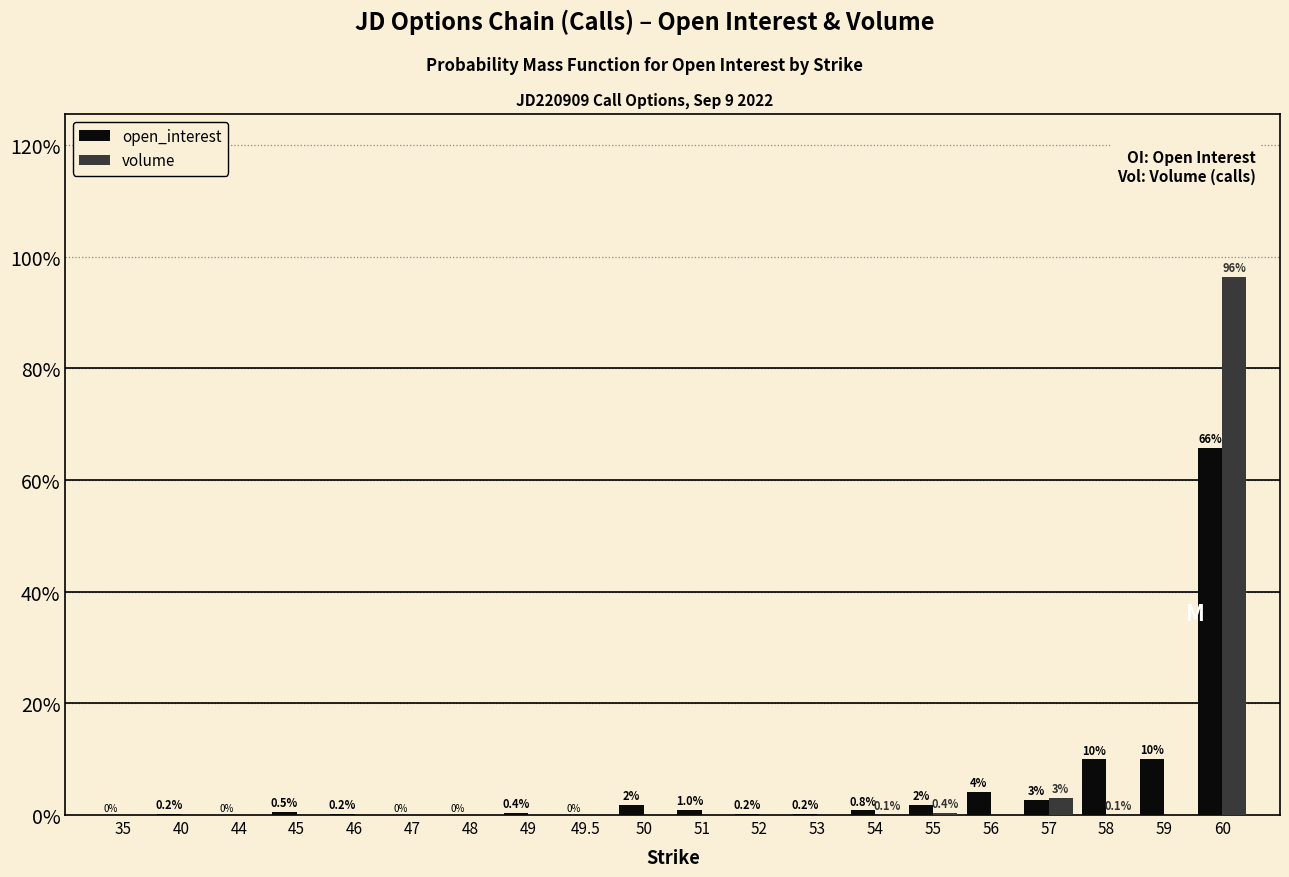

What is the sum of all open_interest values?

100.0